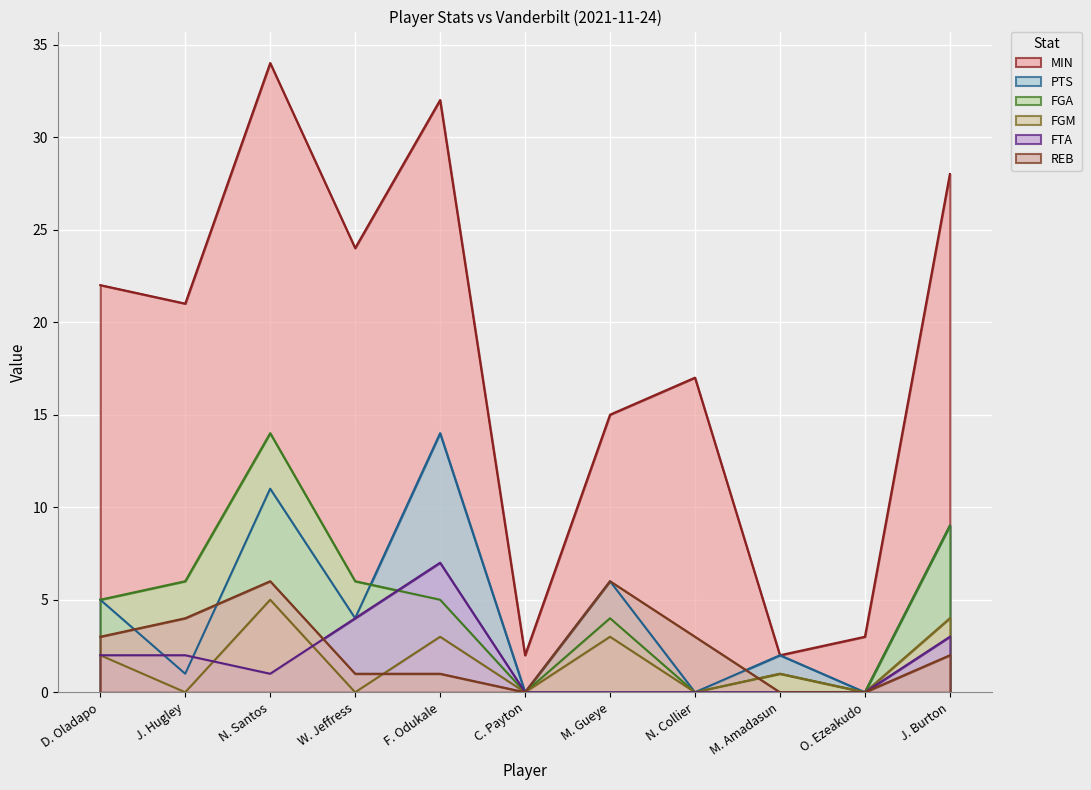

List the series in order of their peak value, lowest first.

FGM, REB, FTA, PTS, FGA, MIN